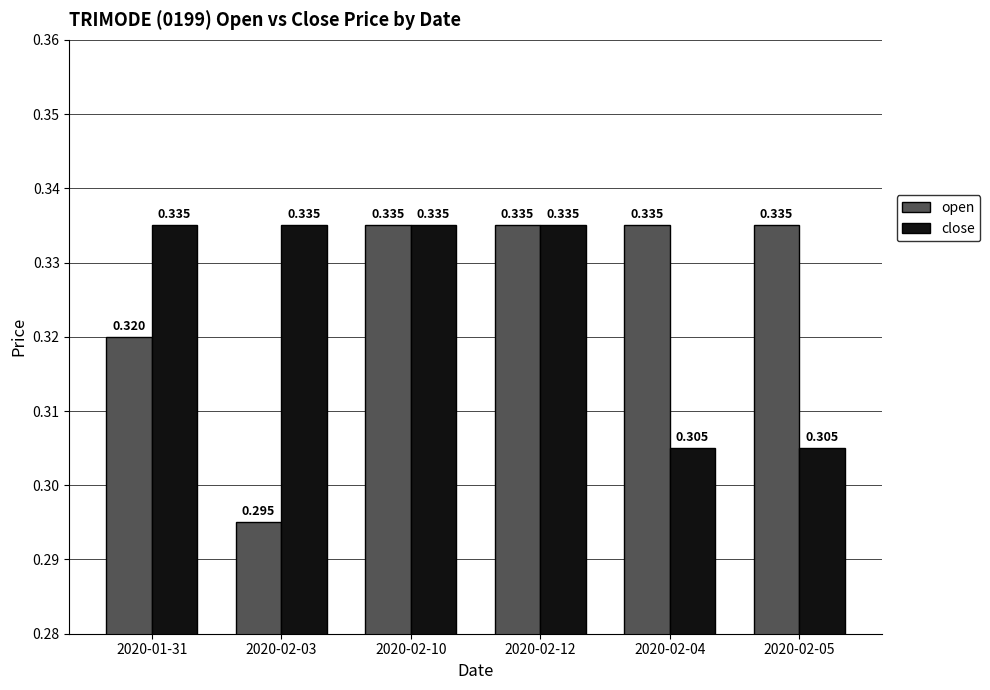

Which series has the largest range (max minus min)?

open